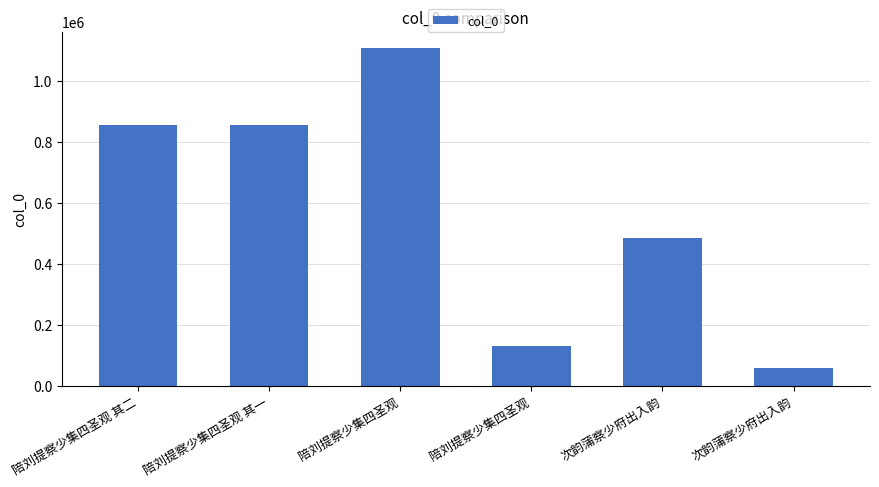

Are the bars horizontal?

No